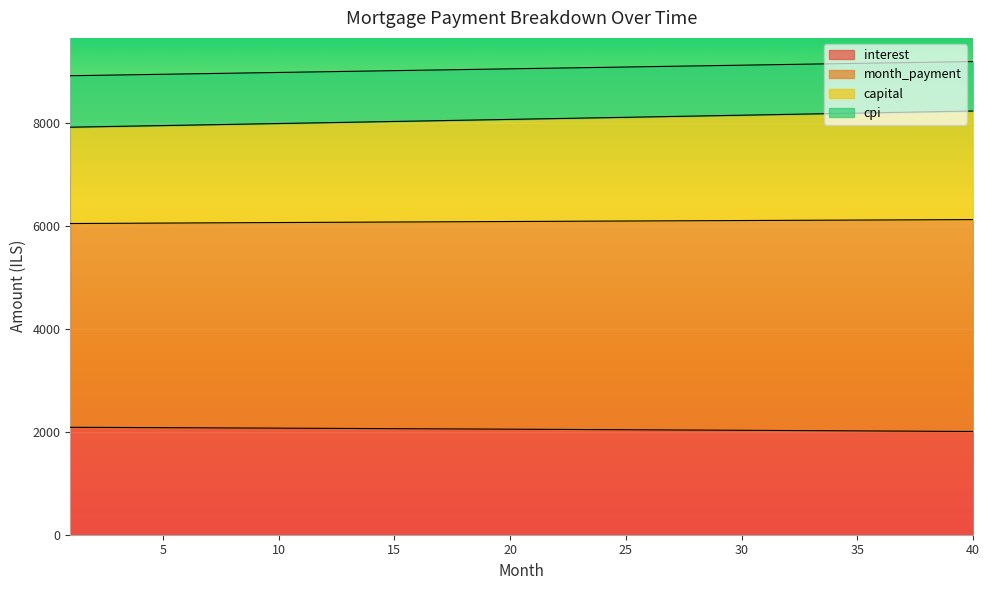

Which category has the lowest value in the month_payment series?

1